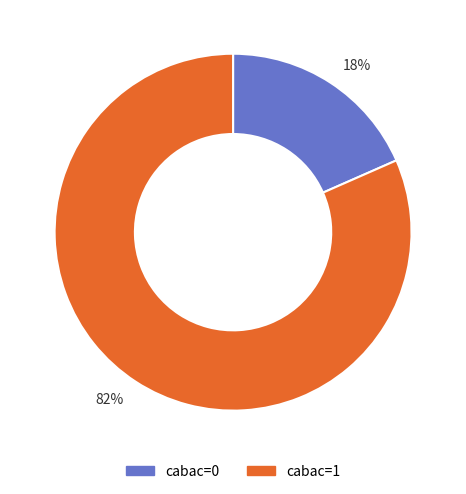

How many segments does this pie chart have?

2